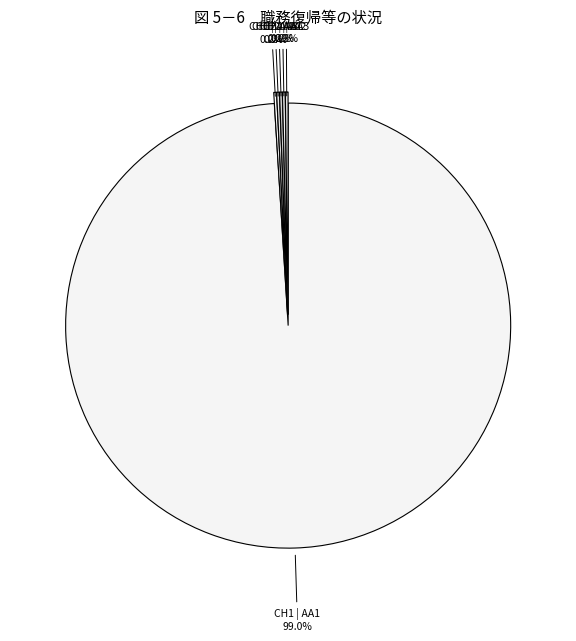

Count the number of slices in the pie.

10